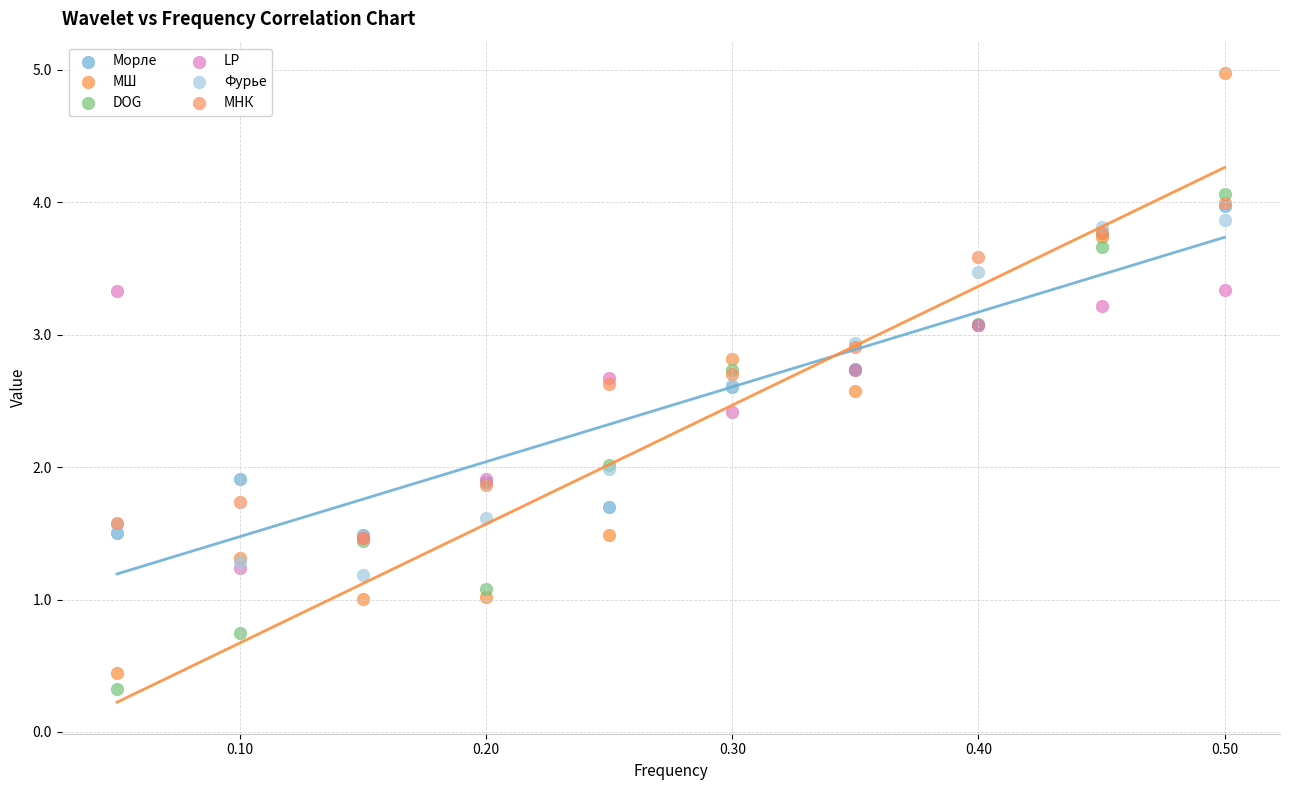

Which series reaches the minimum Y coordinate?

DOG